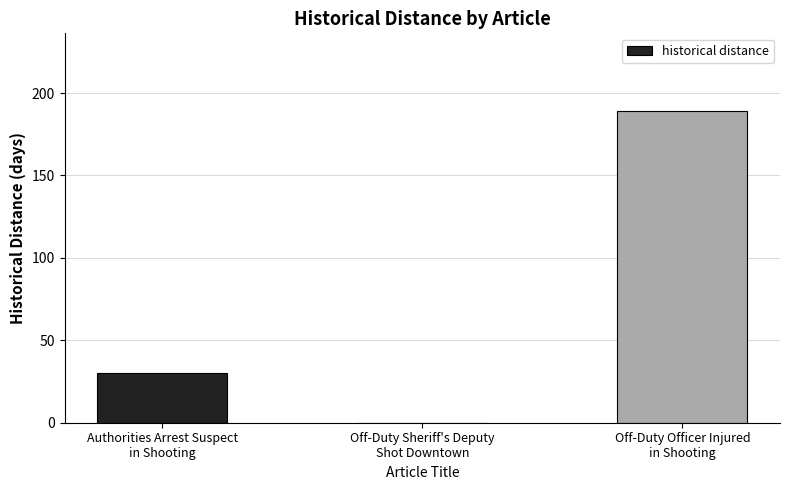

What is the sum of all values?

219